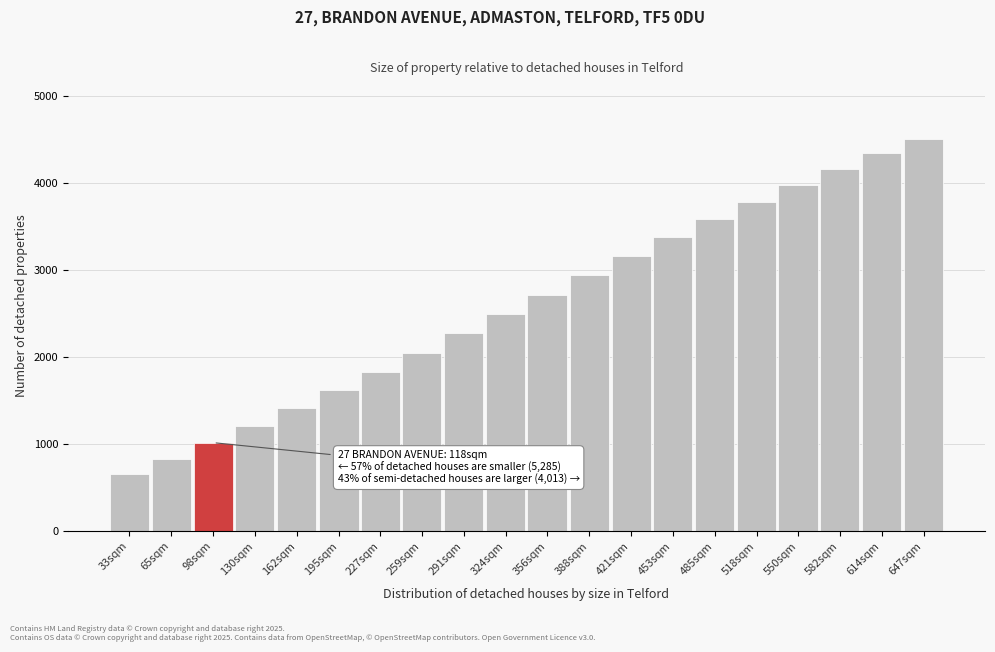

Reading left to right, transcribe all the data shown in this chart.

654.9	832.0	1015.3	1204.8	1407.7	1616.7	1829.9	2048.2	2270.6	2489.9	2715.4	2939.9	3157.2	3371.4	3580.4	3781.2	3976.9	4162.2	4337.3	4500.0